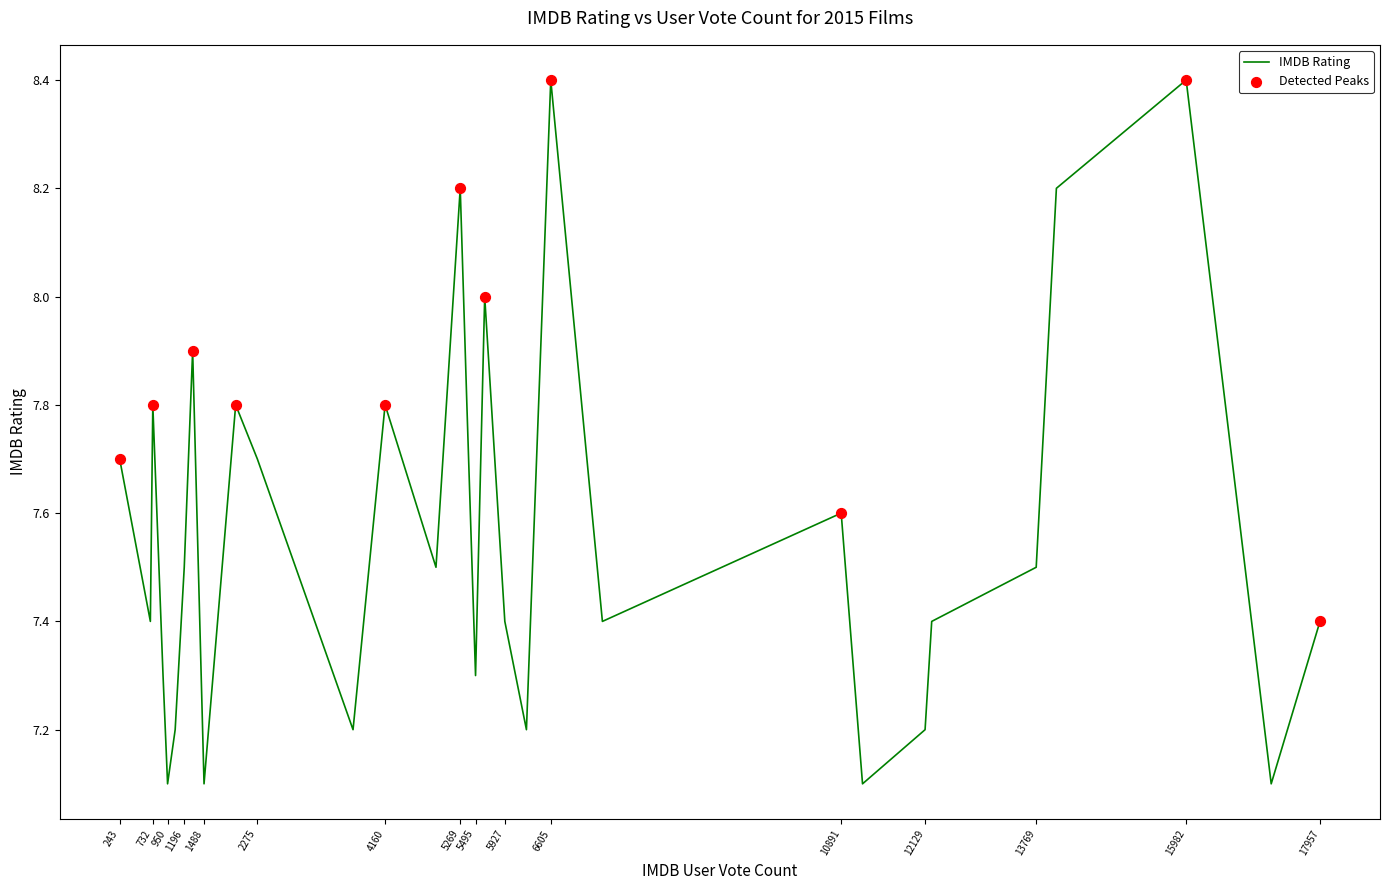

What is the difference between the maximum and minimum values?

1.3